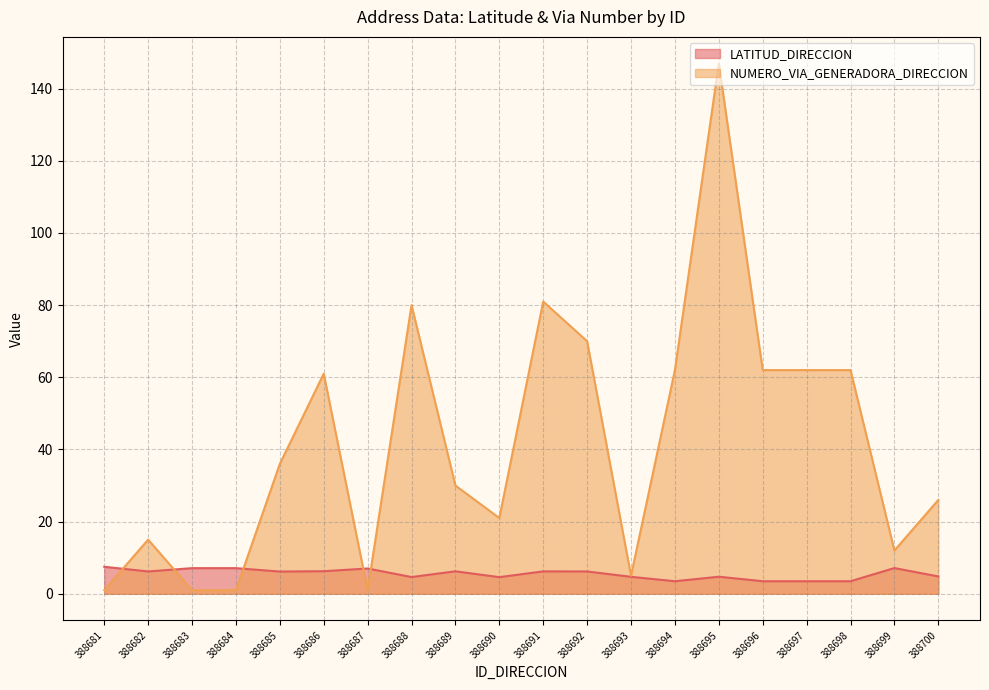

List the labels in order of NUMERO_VIA_GENERADORA_DIRECCION value, largest first.

388695, 388691, 388688, 388692, 388694, 388696, 388697, 388698, 388686, 388685, 388689, 388700, 388690, 388682, 388699, 388693, 388681, 388683, 388684, 388687